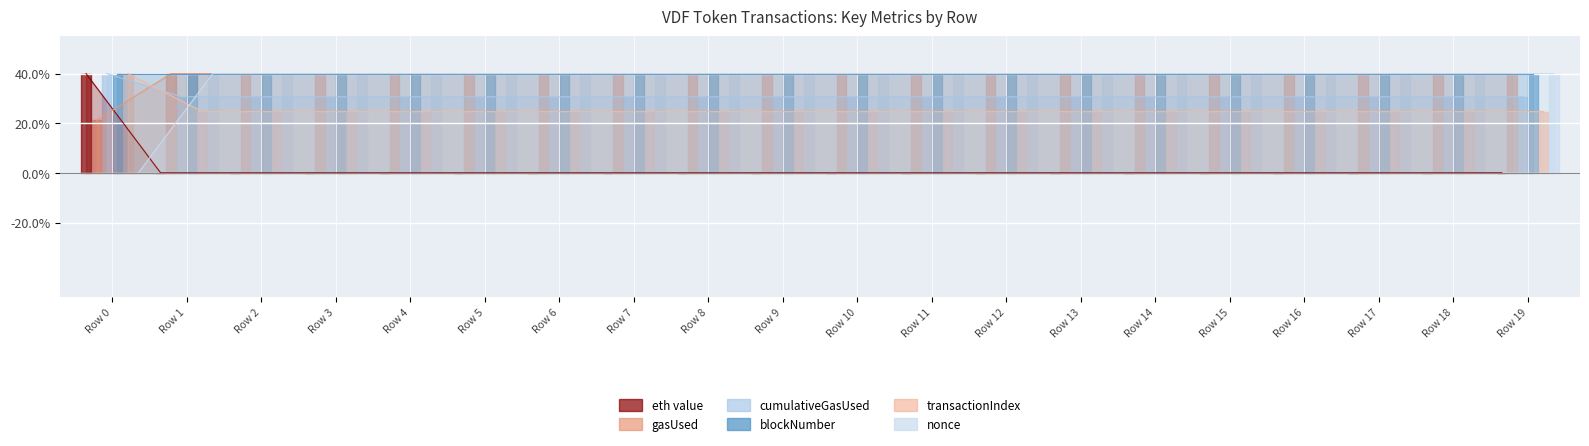

At how many categories does at least one series exceed 18?

20